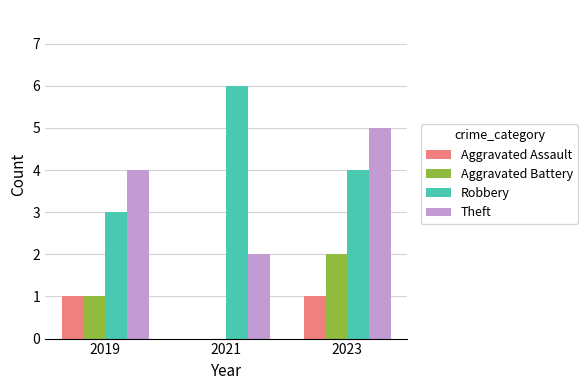

What is the sum of the Theft values at 2019 and 2021?

6